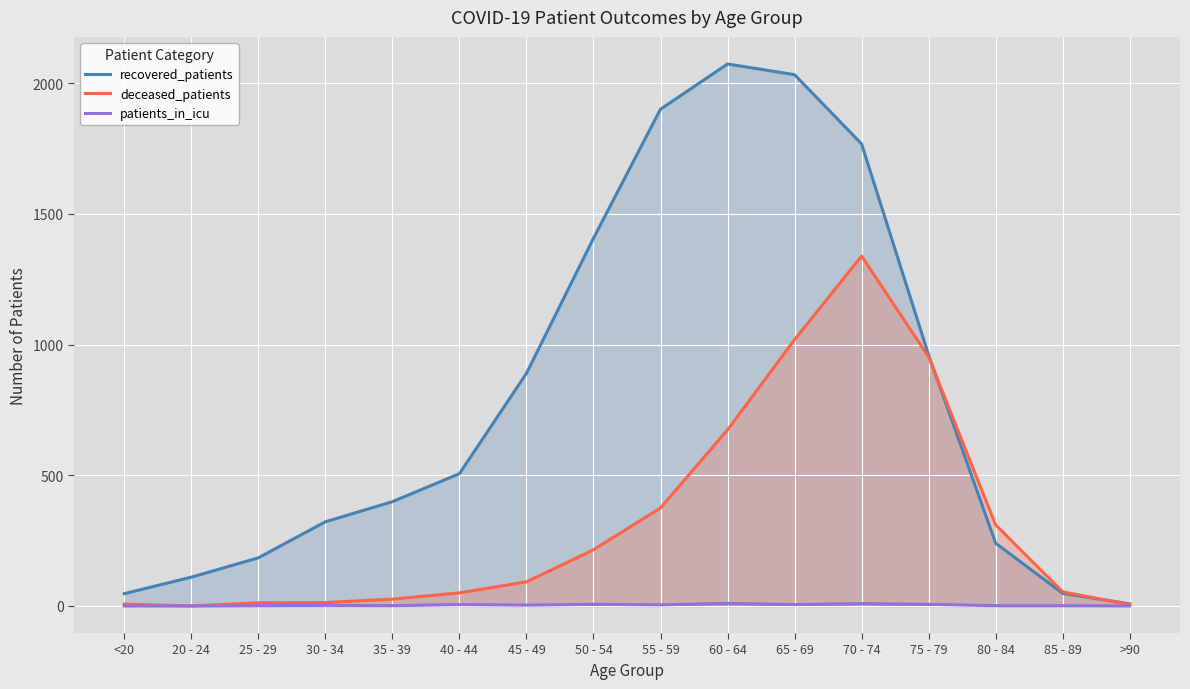

Which series has the widest spread of values?

recovered_patients